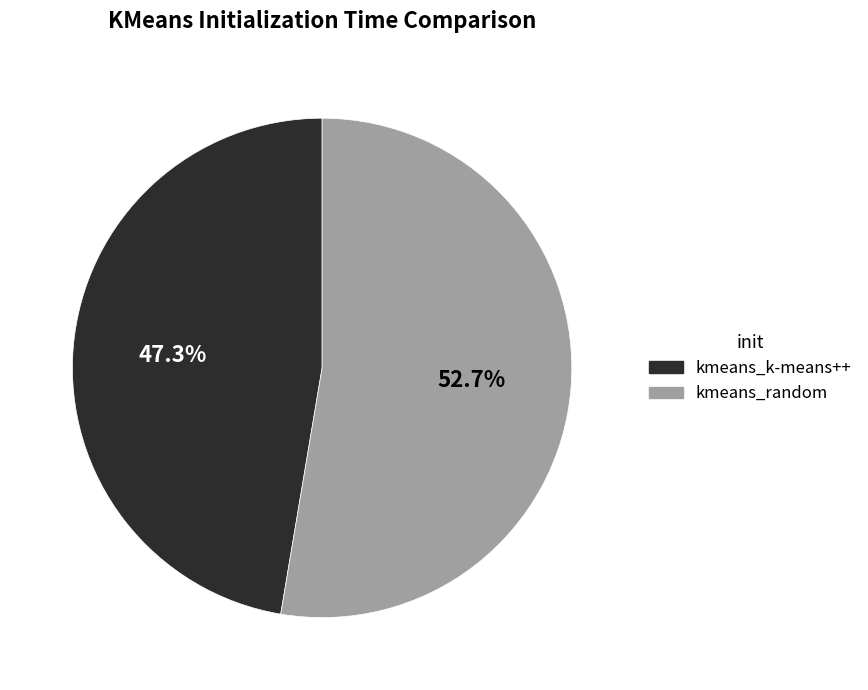

To the nearest percent, what is the combined percentage of kmeans_k-means++ and kmeans_random?

100%